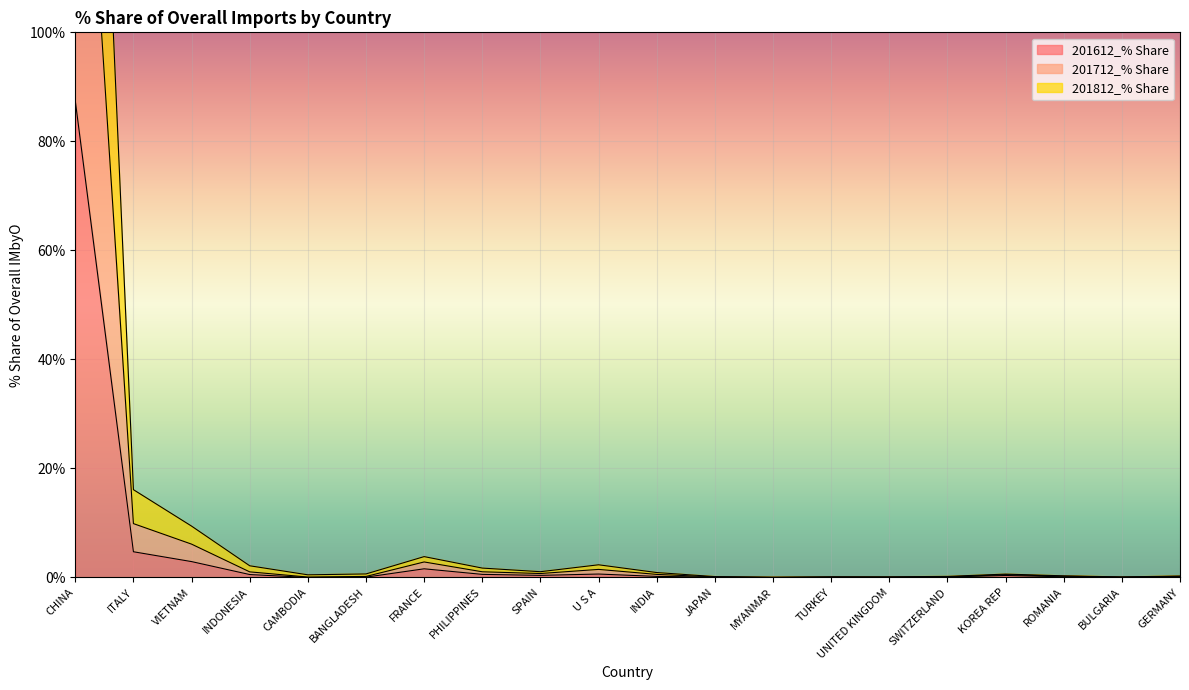

List the labels in order of 201712_% Share value, smallest first.

MYANMAR, BULGARIA, UNITED KINGDOM, TURKEY, JAPAN, SWITZERLAND, GERMANY, ROMANIA, CAMBODIA, KOREA REP, BANGLADESH, INDIA, SPAIN, PHILIPPINES, INDONESIA, U S A, FRANCE, VIETNAM, ITALY, CHINA